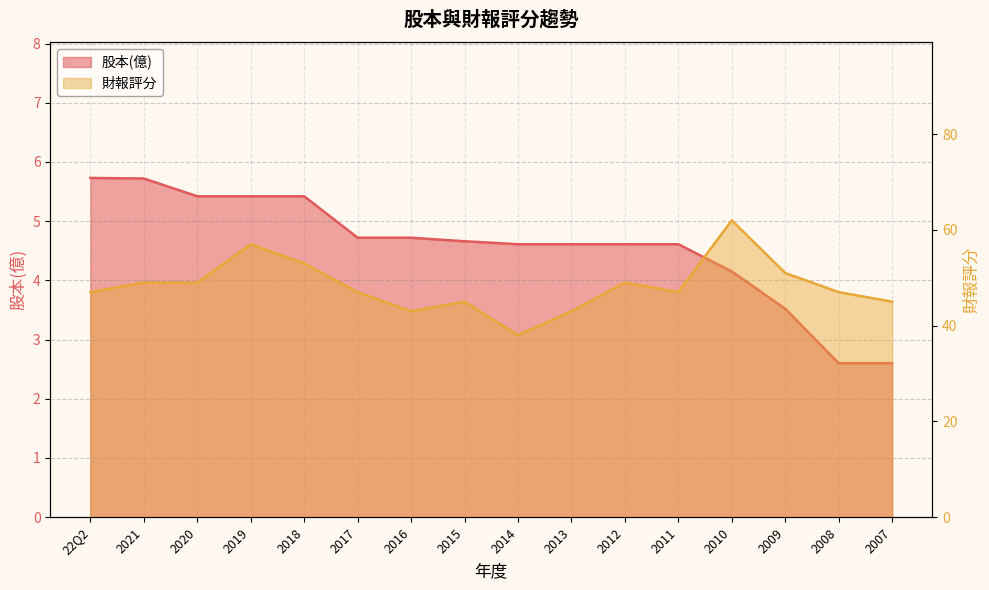

True or false: 財報評分 and 股本(億) cross at least once.

False